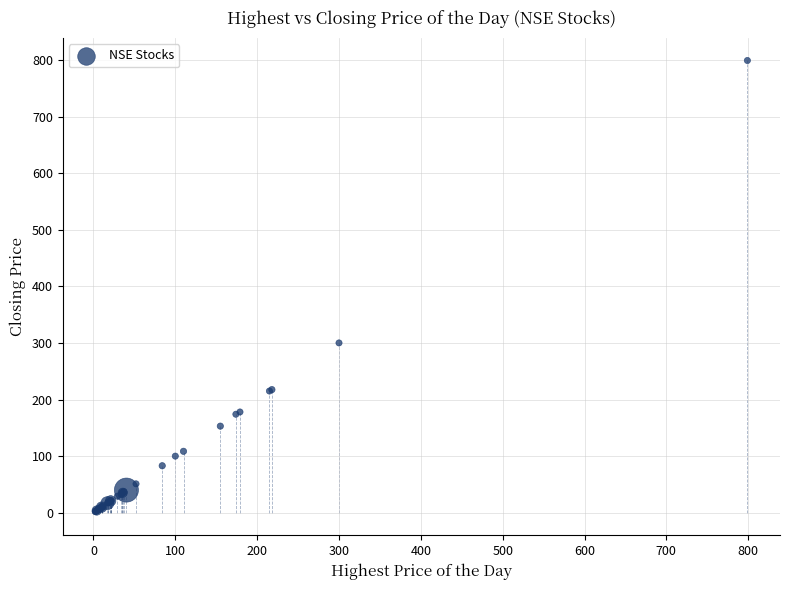

What Y value in the scatter plot is closest to 400?

300.0